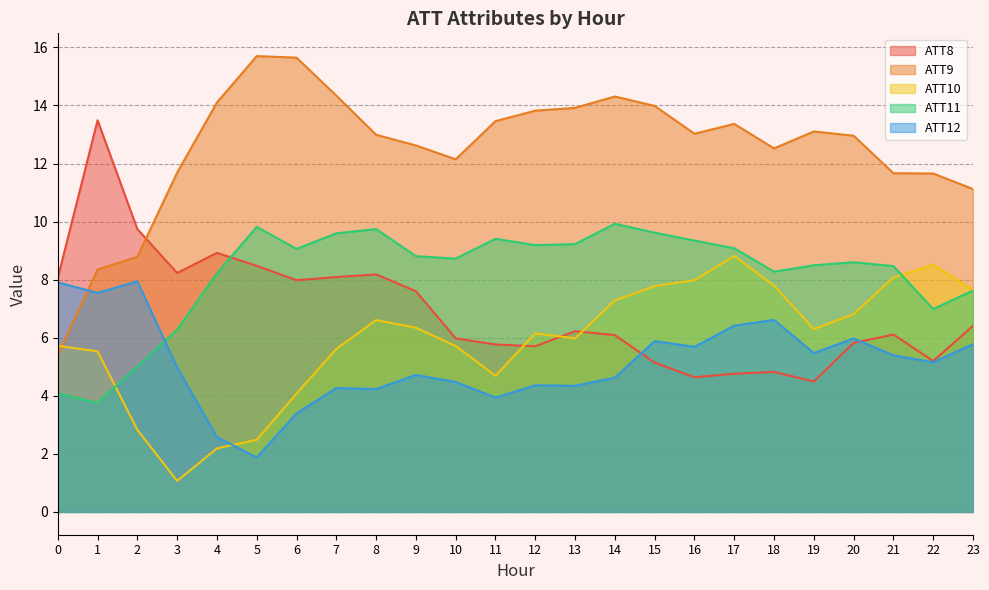

At which category is the sum across all series the highest?

17